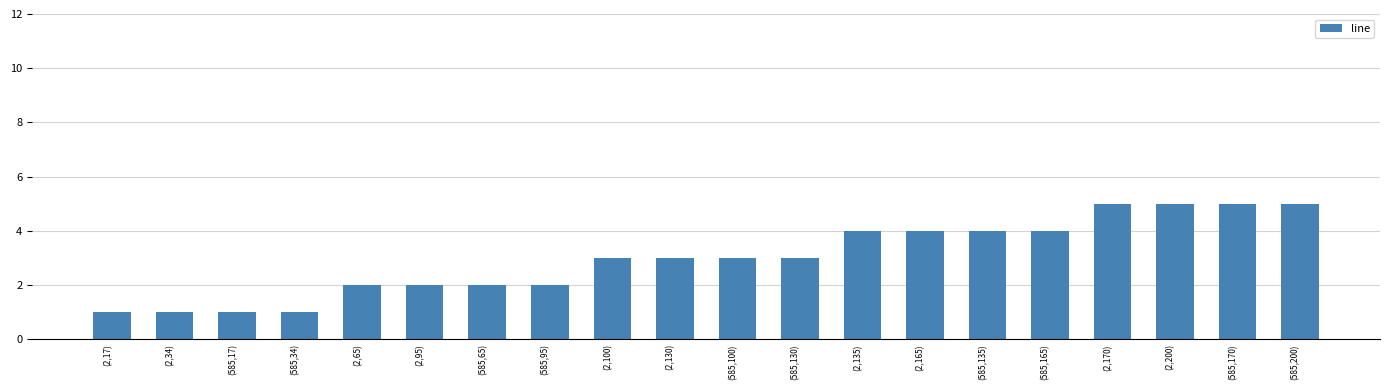

How many bars are there in total?

20